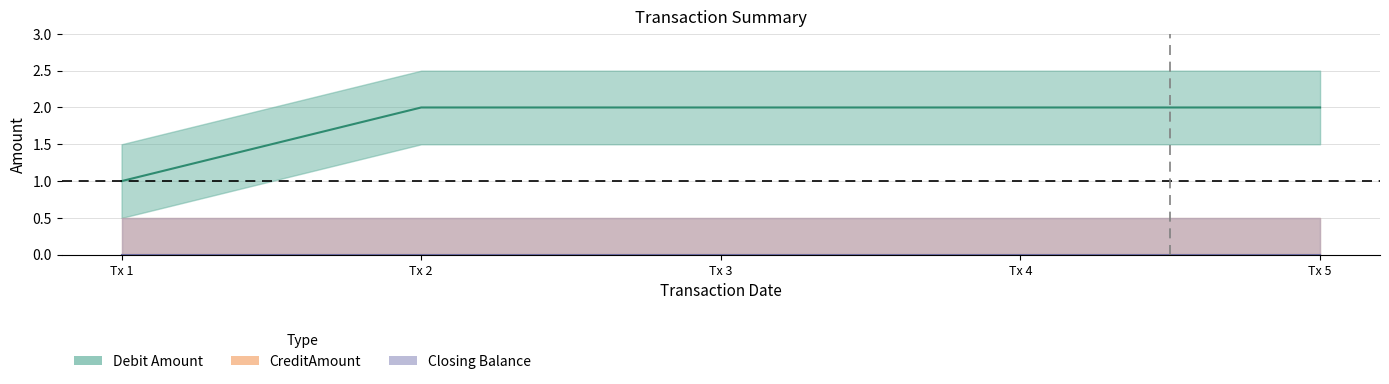

Is it true that Closing Balance equals 0 at 2023-08-05?

True